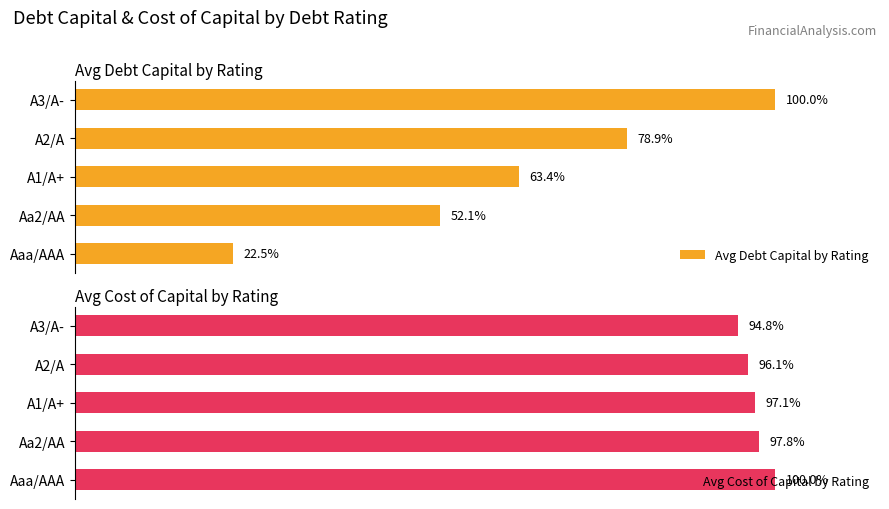

Which series has the largest range (max minus min)?

Avg Debt Capital by Rating